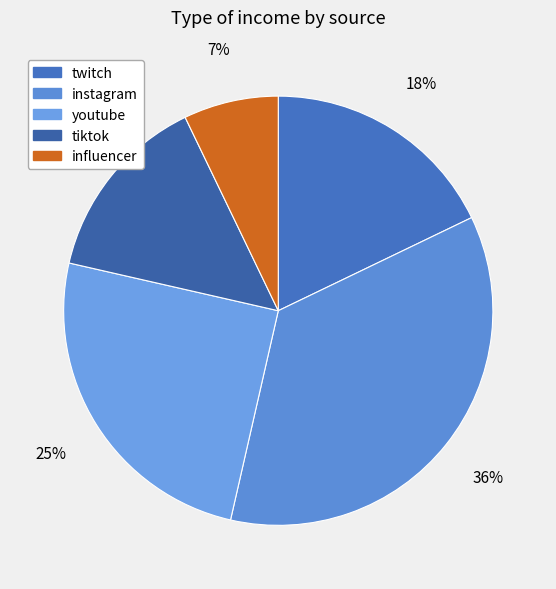

What percentage is NOT represented by youtube?

75.0%